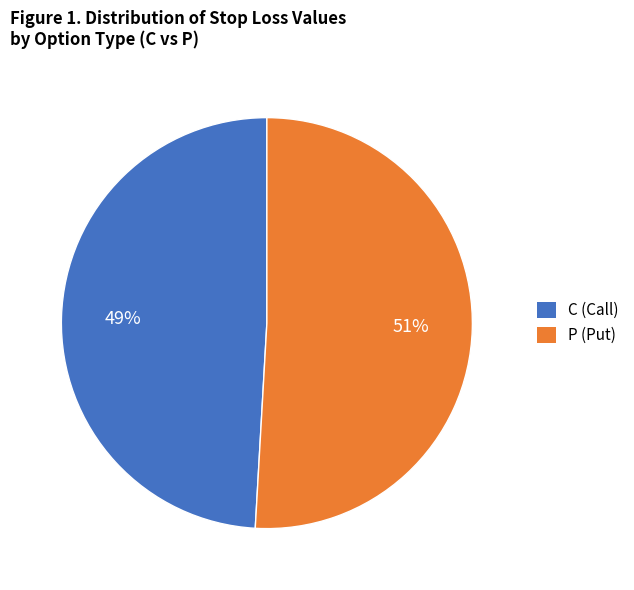

How many segments does this pie chart have?

2